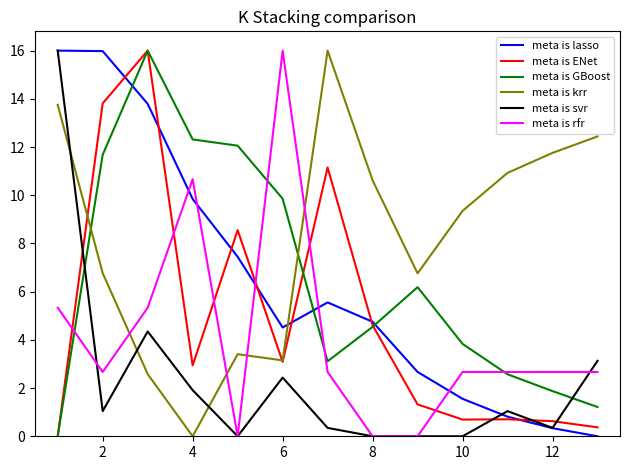

Which series has the largest total across all categories?

meta is krr